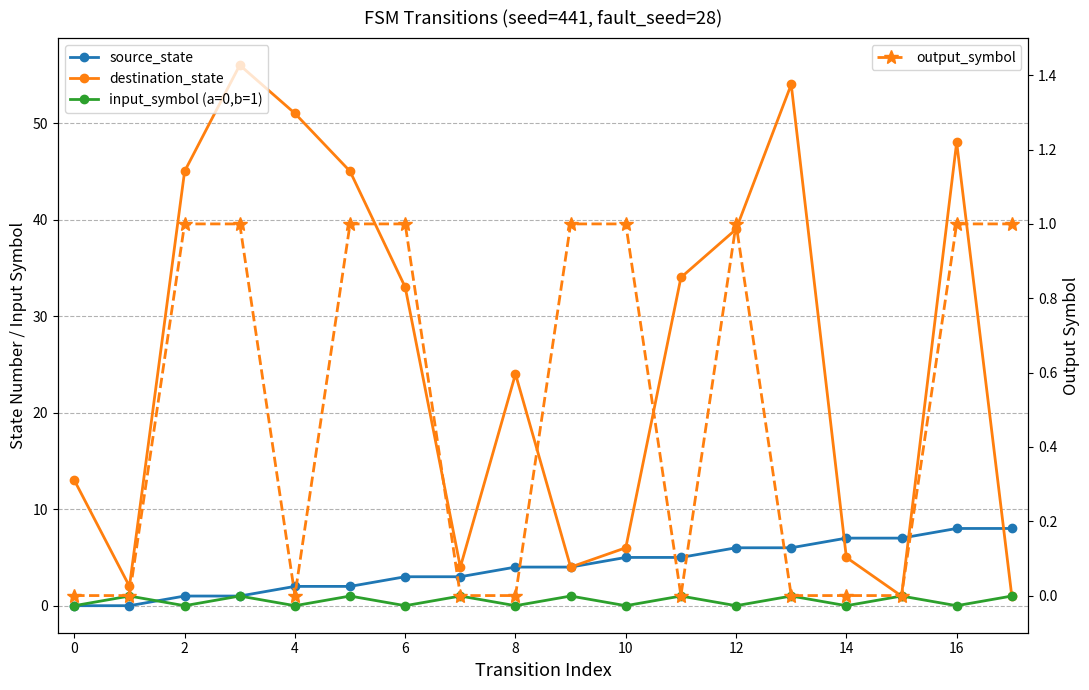

How many interior local valleys does the destination_state series have?

4